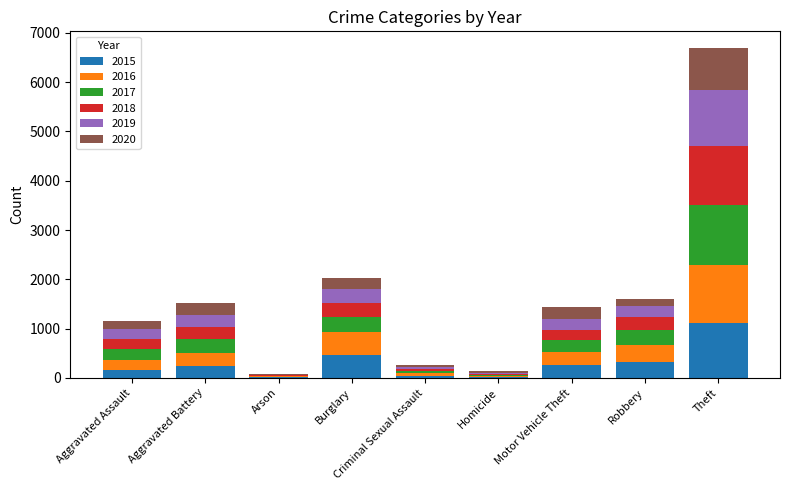

What is the total value across all series at Theft?

6697